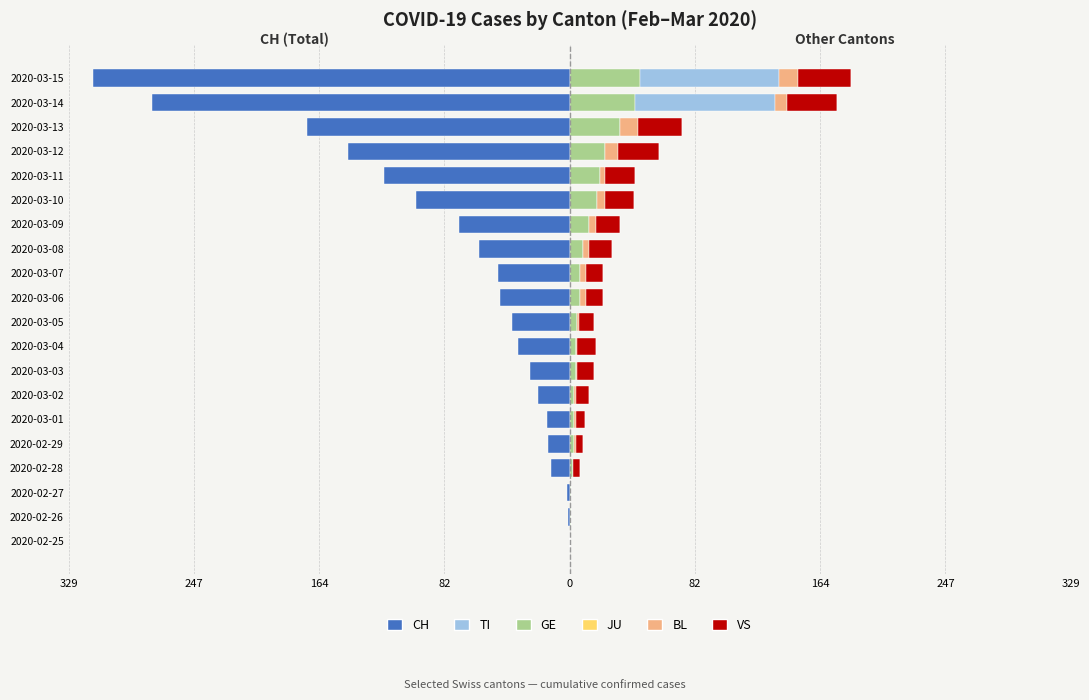

How many data points in BL are less than 3?

10